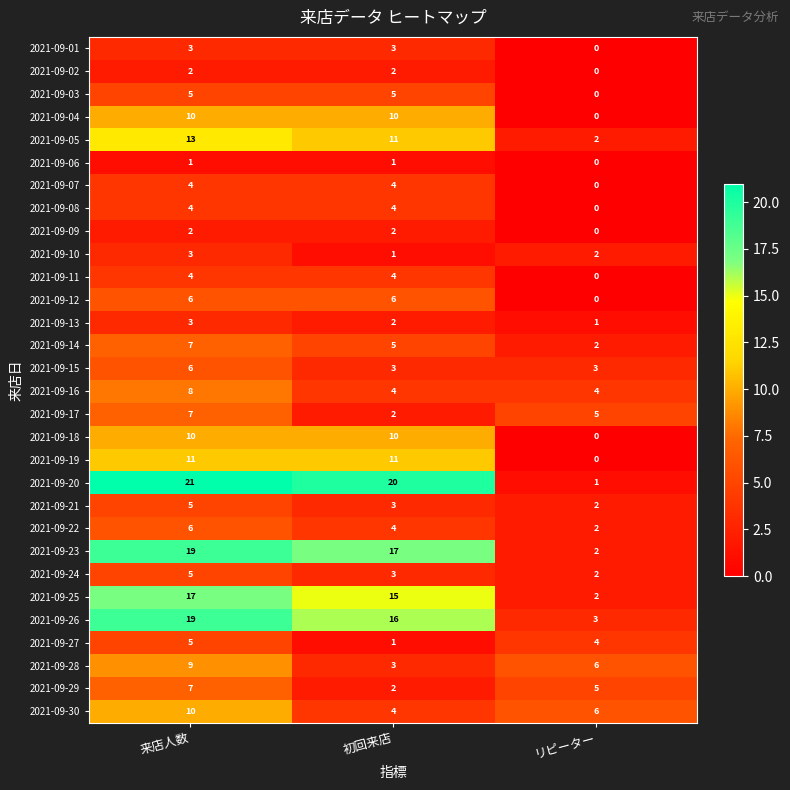

True or false: 2021-09-30 has a value of 6 at リピーター.

True